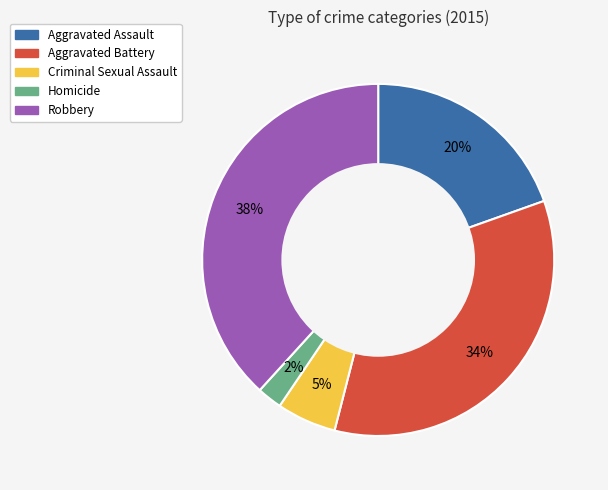

To the nearest percent, what is the difference between the largest and smallest slice percentages?

36%